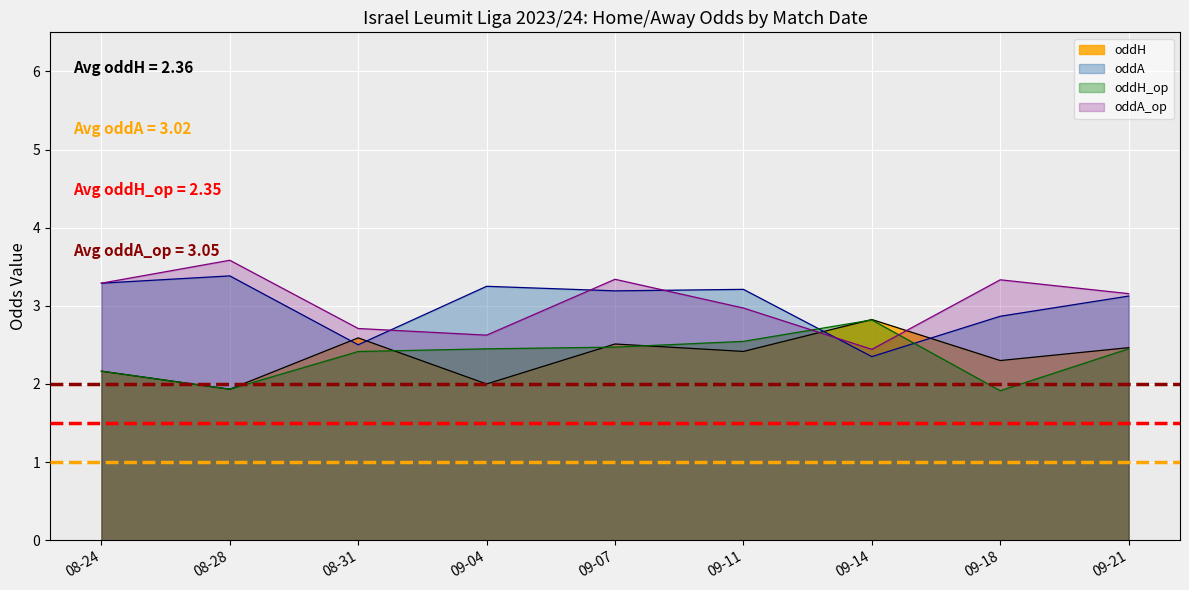

Count the number of data series in this chart.

4